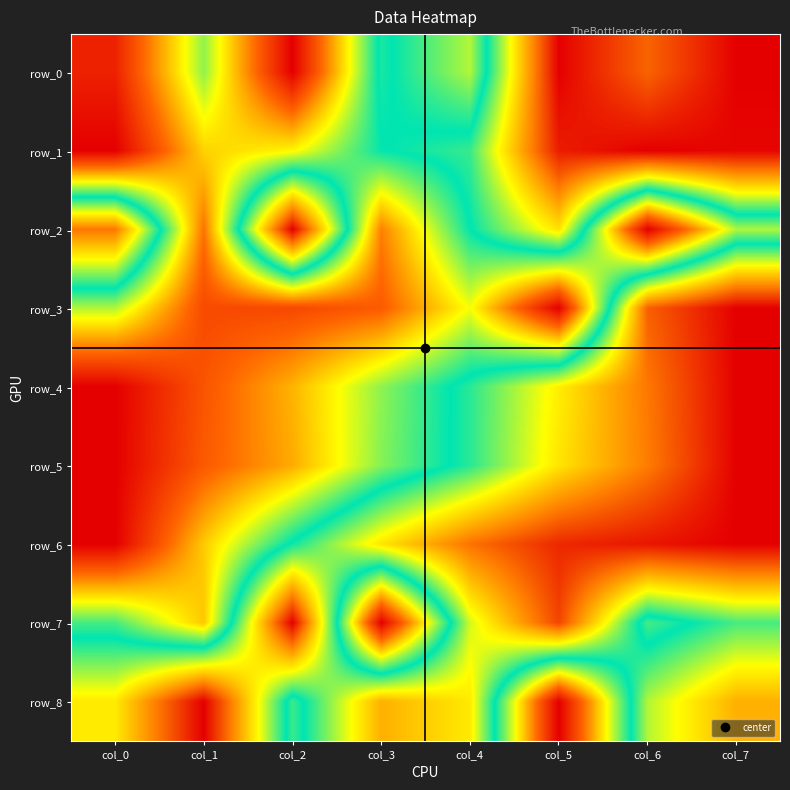

What is the difference between the maximum and minimum values in the row_8 series?

1.0